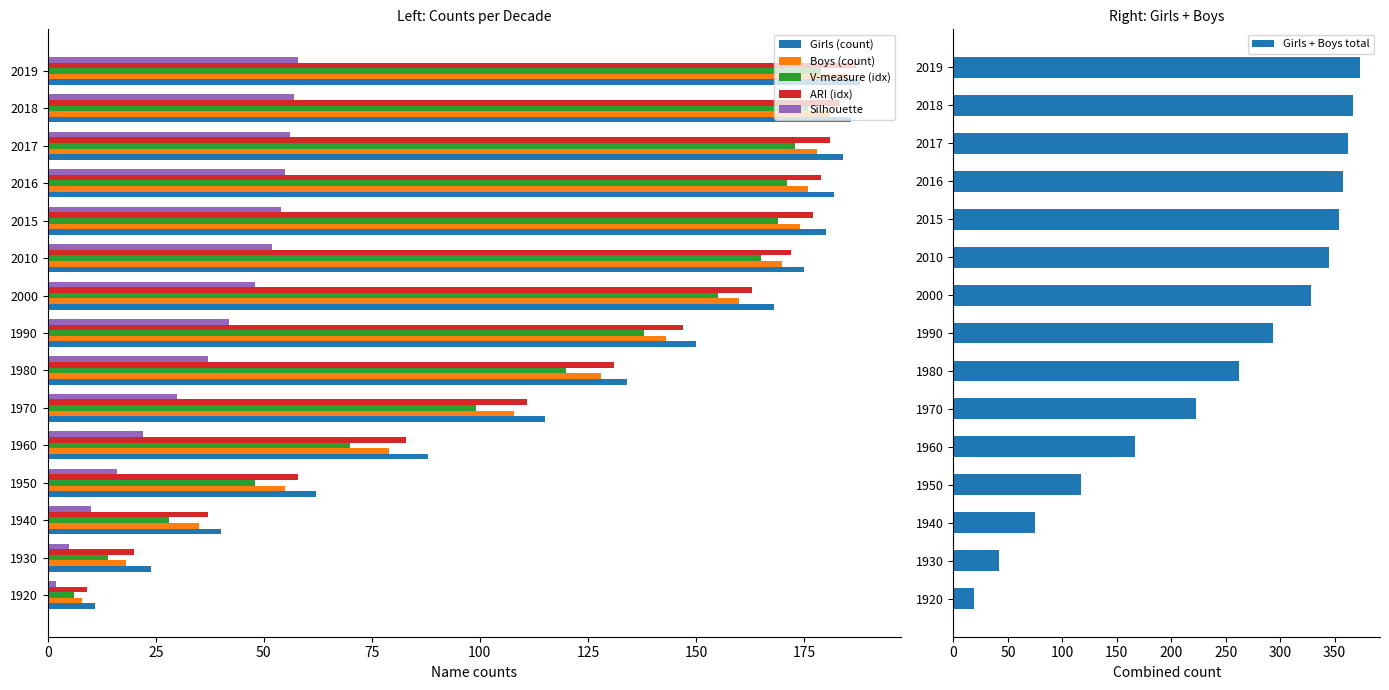

What is the difference between the second highest and second lowest values in the ARI (idx) series?

163